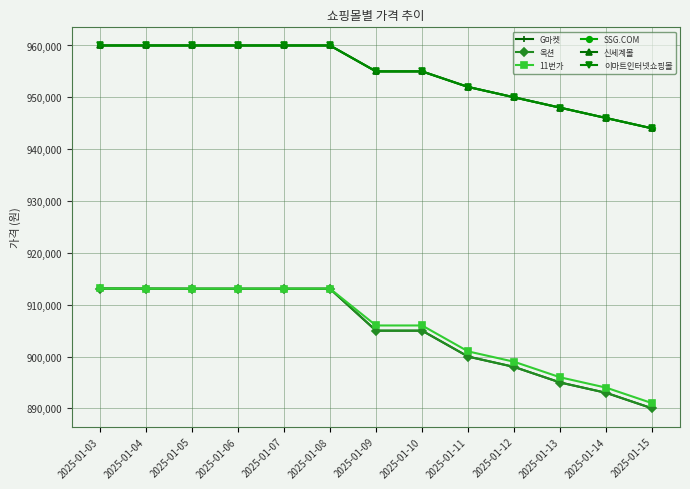

True or false: G마켓 and 신세계몰 intersect in this chart.

False